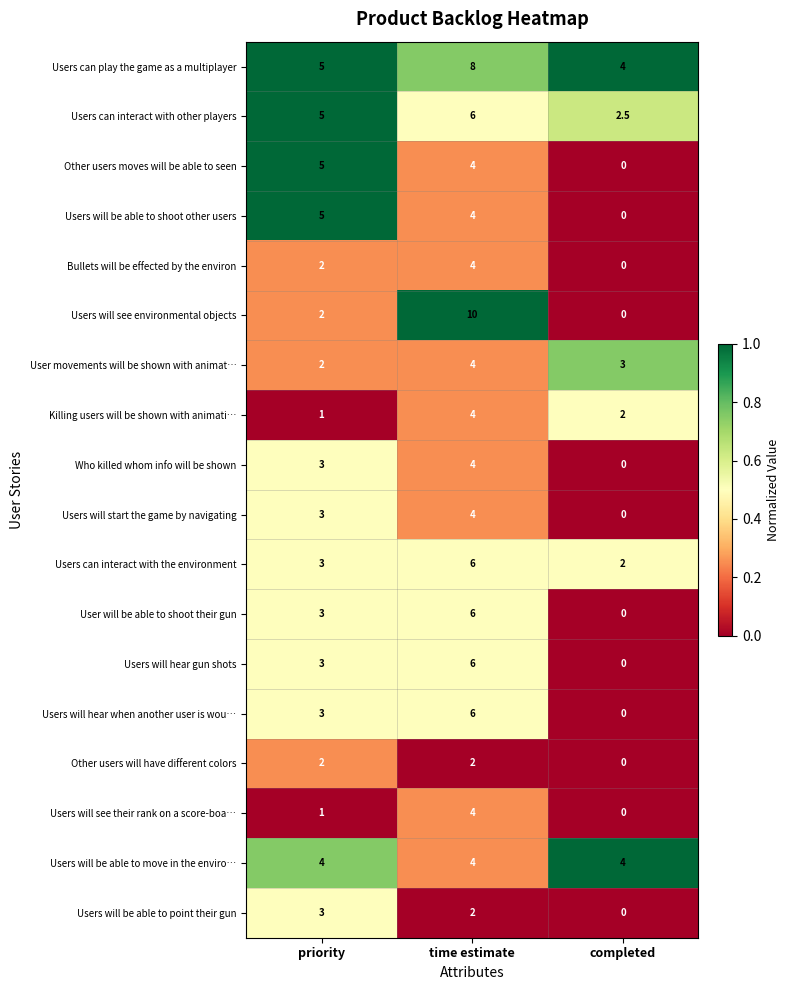

The value of User movements will be shown with animat… at priority is 2.0. True or false?

True